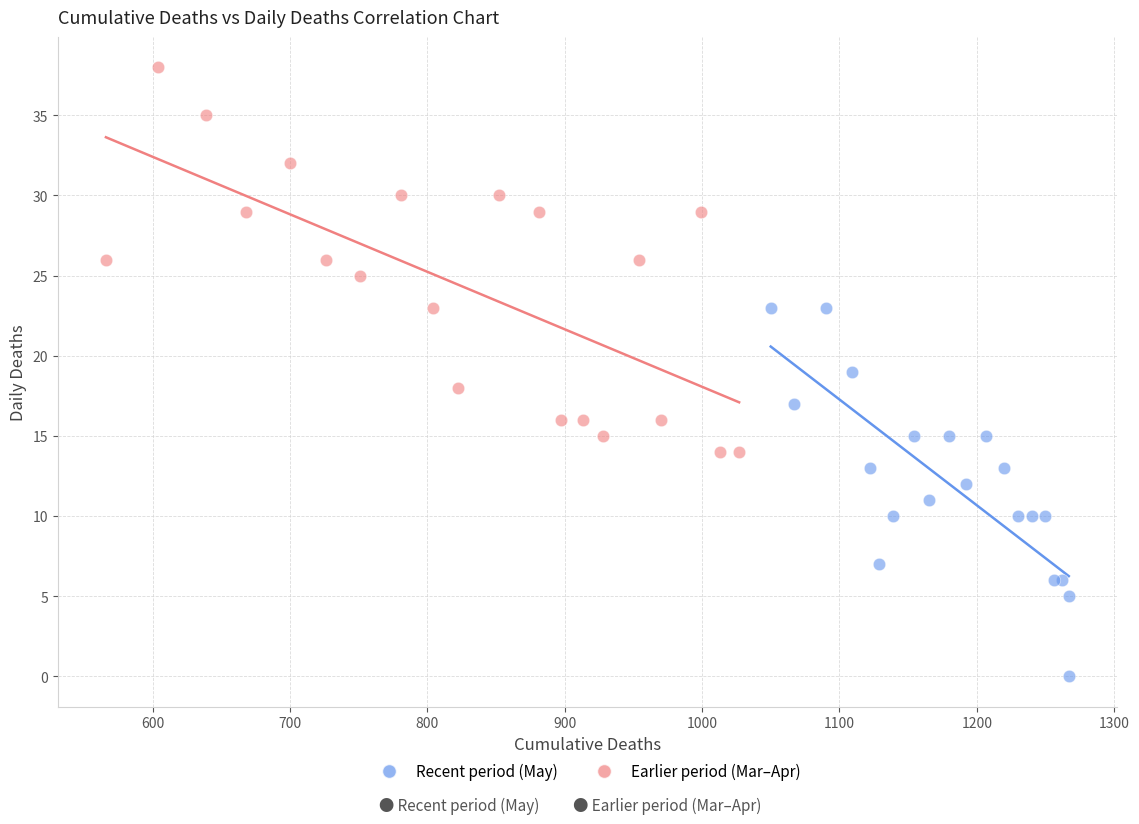

Which series reaches the minimum Y coordinate?

Recent period (May)